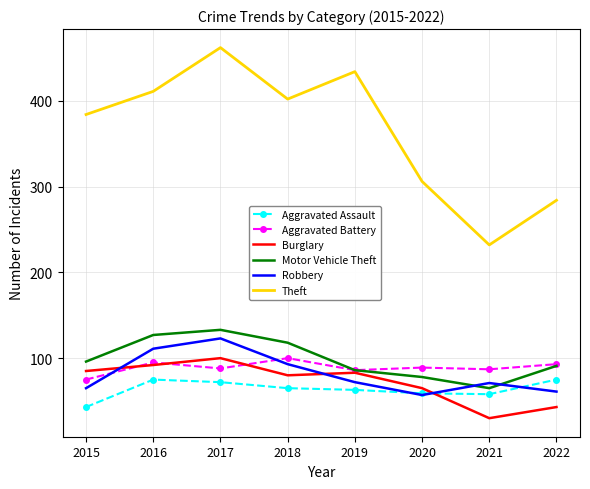

Which series has the largest range (max minus min)?

Theft